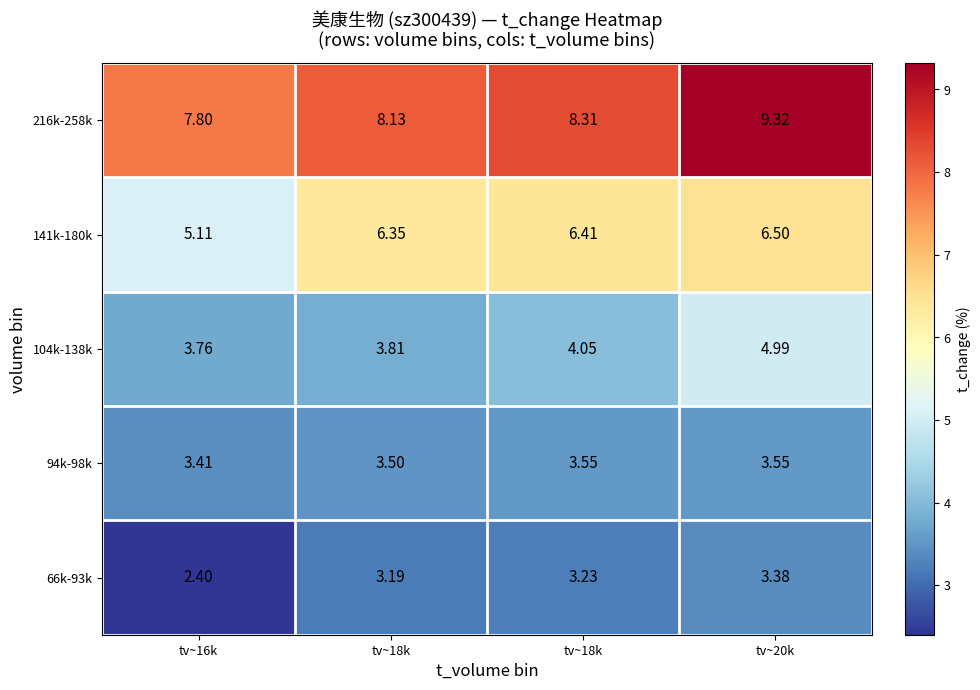

How many data points in 216k-258k are less than 8?

1